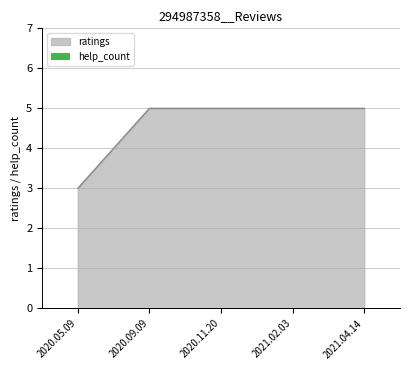

What position from the right is 2020.11.20?

3